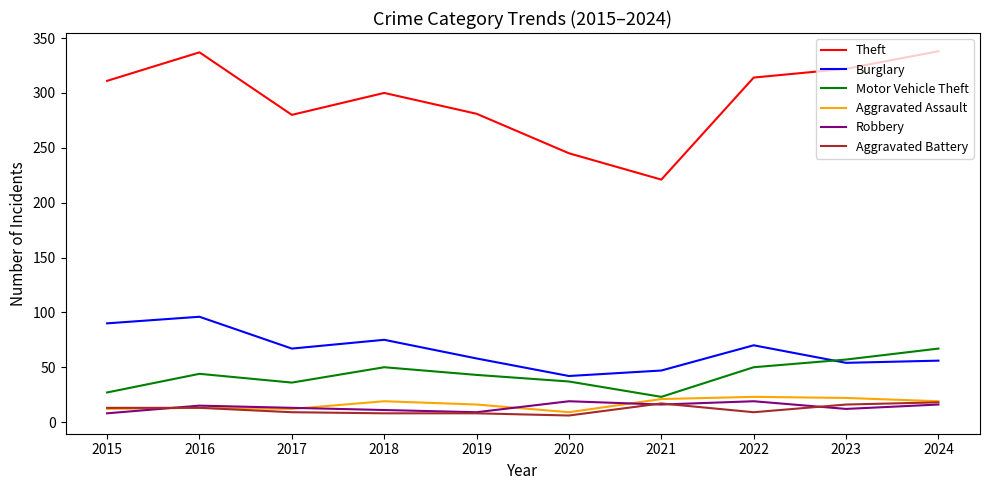

True or false: Aggravated Battery and Motor Vehicle Theft intersect in this chart.

False